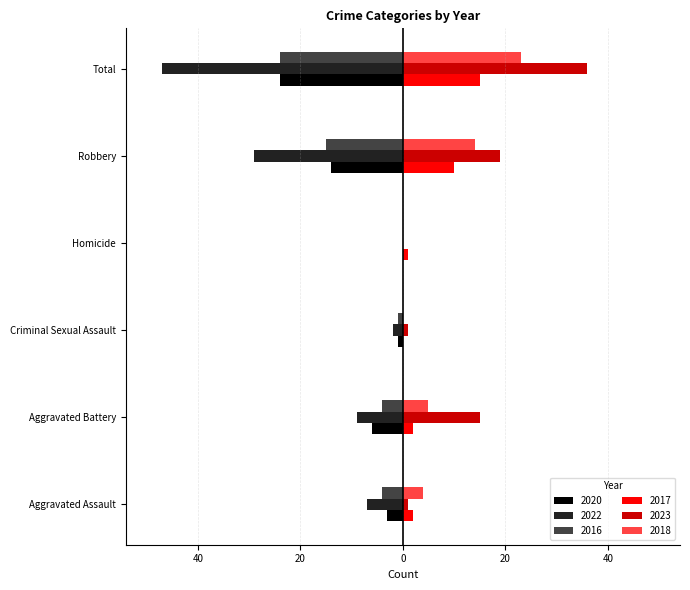

The value of 2017 at Robbery is 17. True or false?

False